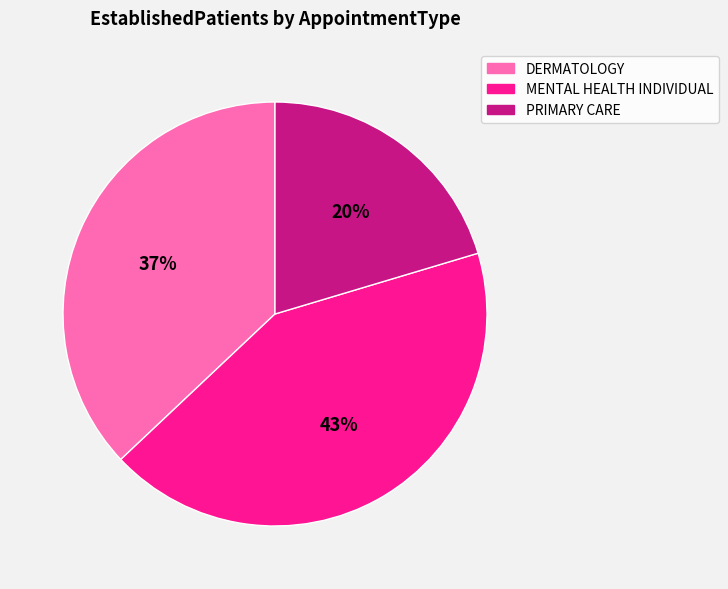

Combined, do DERMATOLOGY and MENTAL HEALTH INDIVIDUAL account for over 50%?

Yes